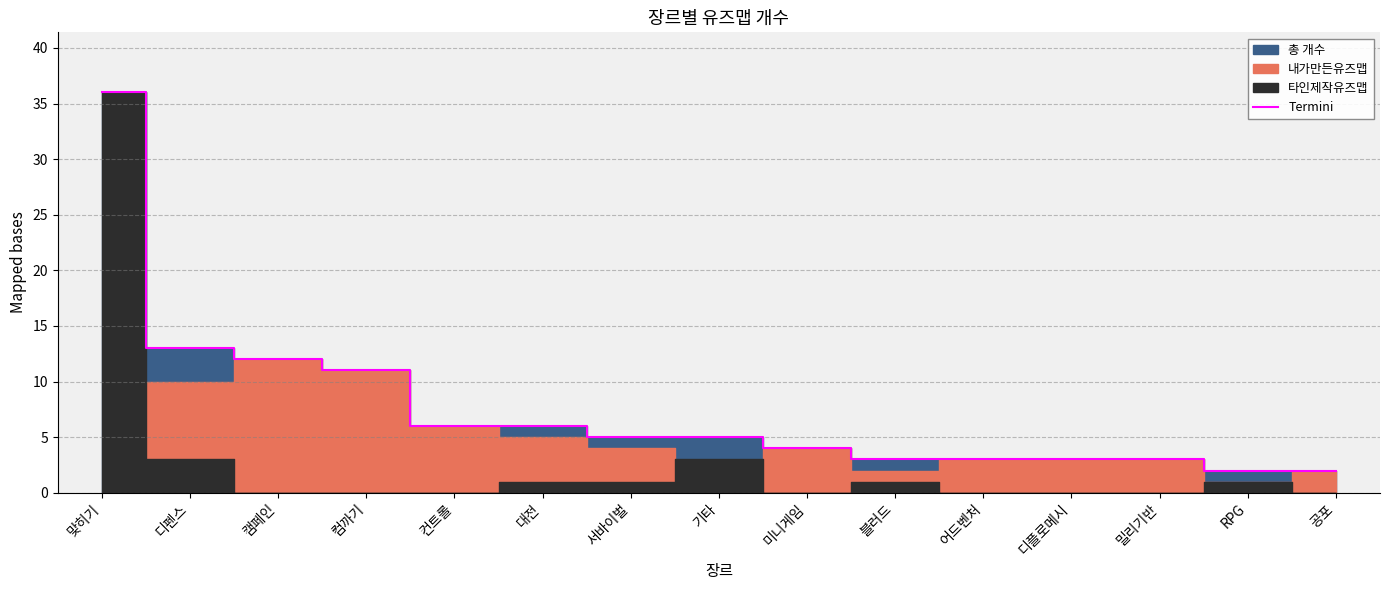

Which category has the highest value across all series?

맞히기